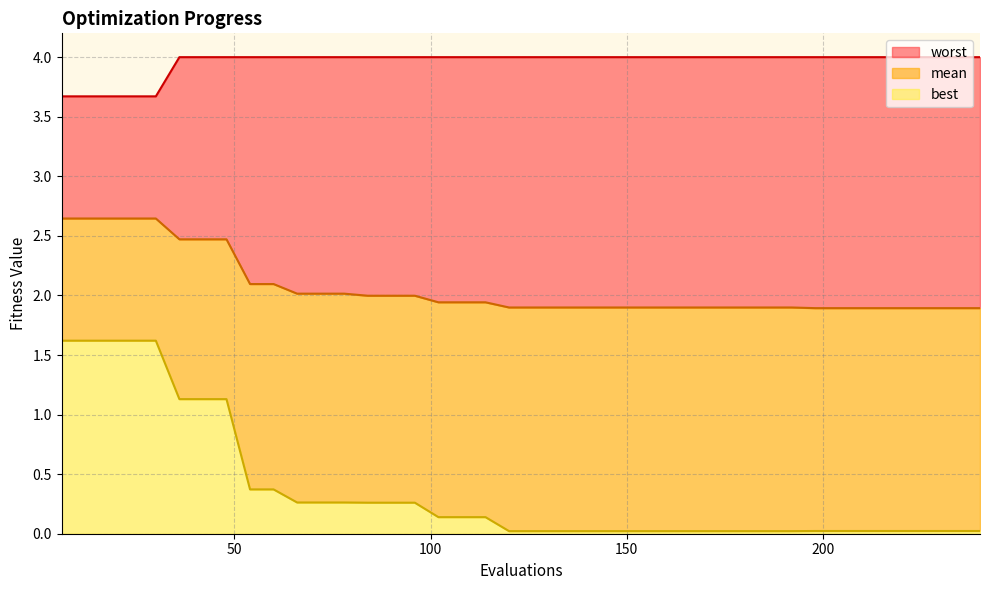

Which category has the highest value in the best series?

6